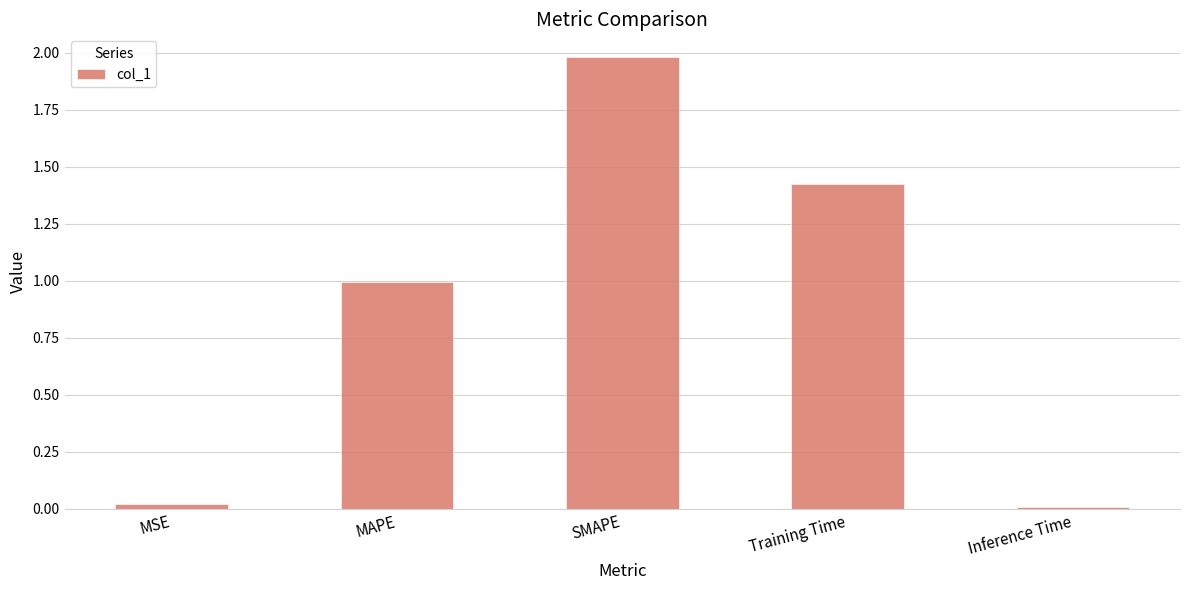

What is the sum of all values?

4.4